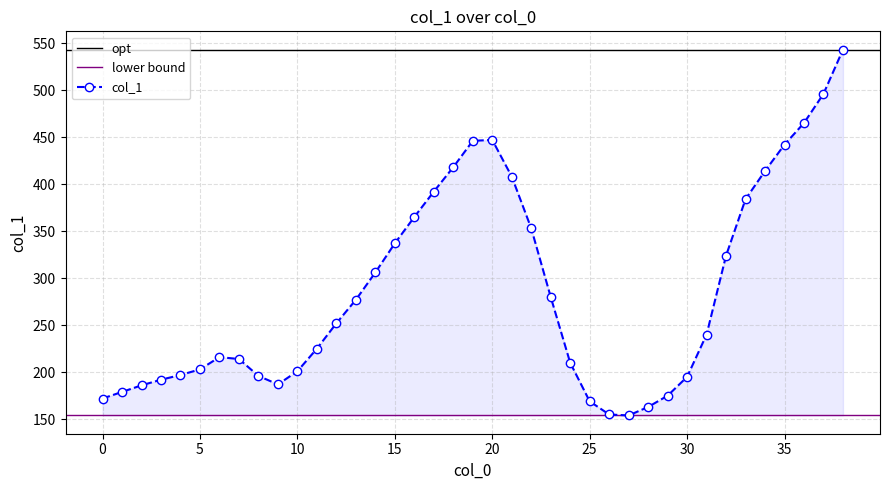

Where is the first local maximum?

6